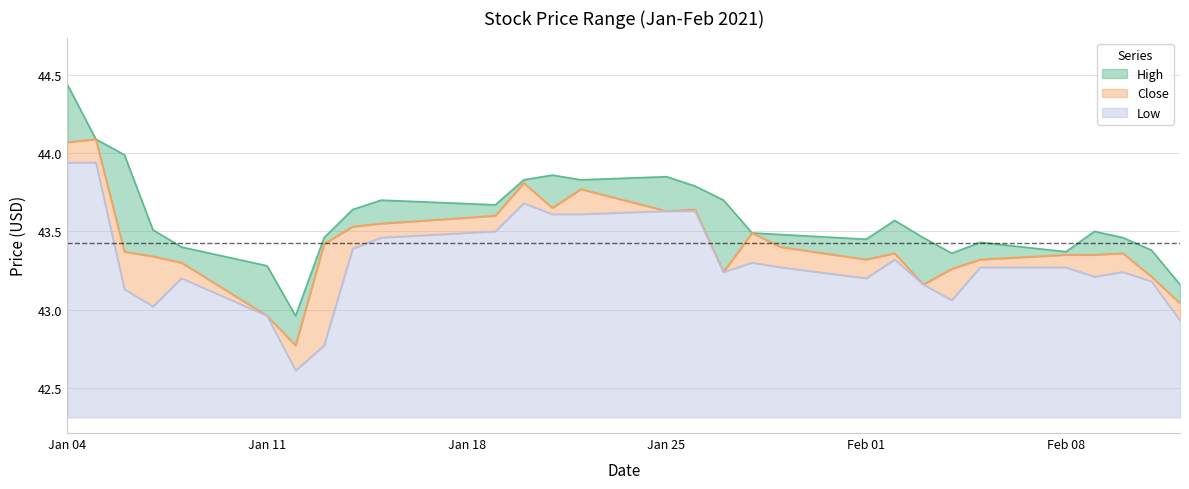

Rank the series at 2021-01-28 from highest to lowest value.

High, Close, Low